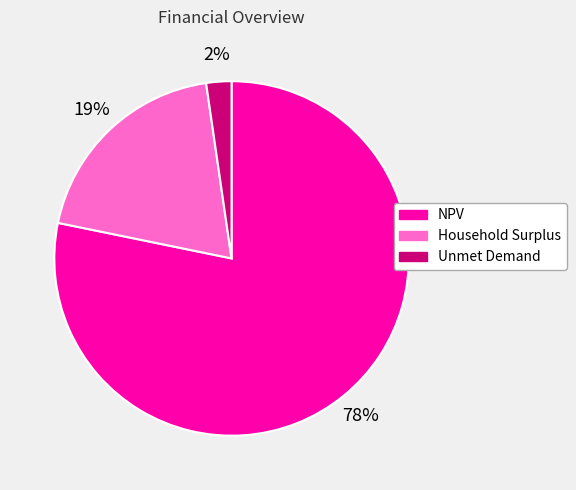

Is the sum of NPV and Household Surplus greater than half?

Yes